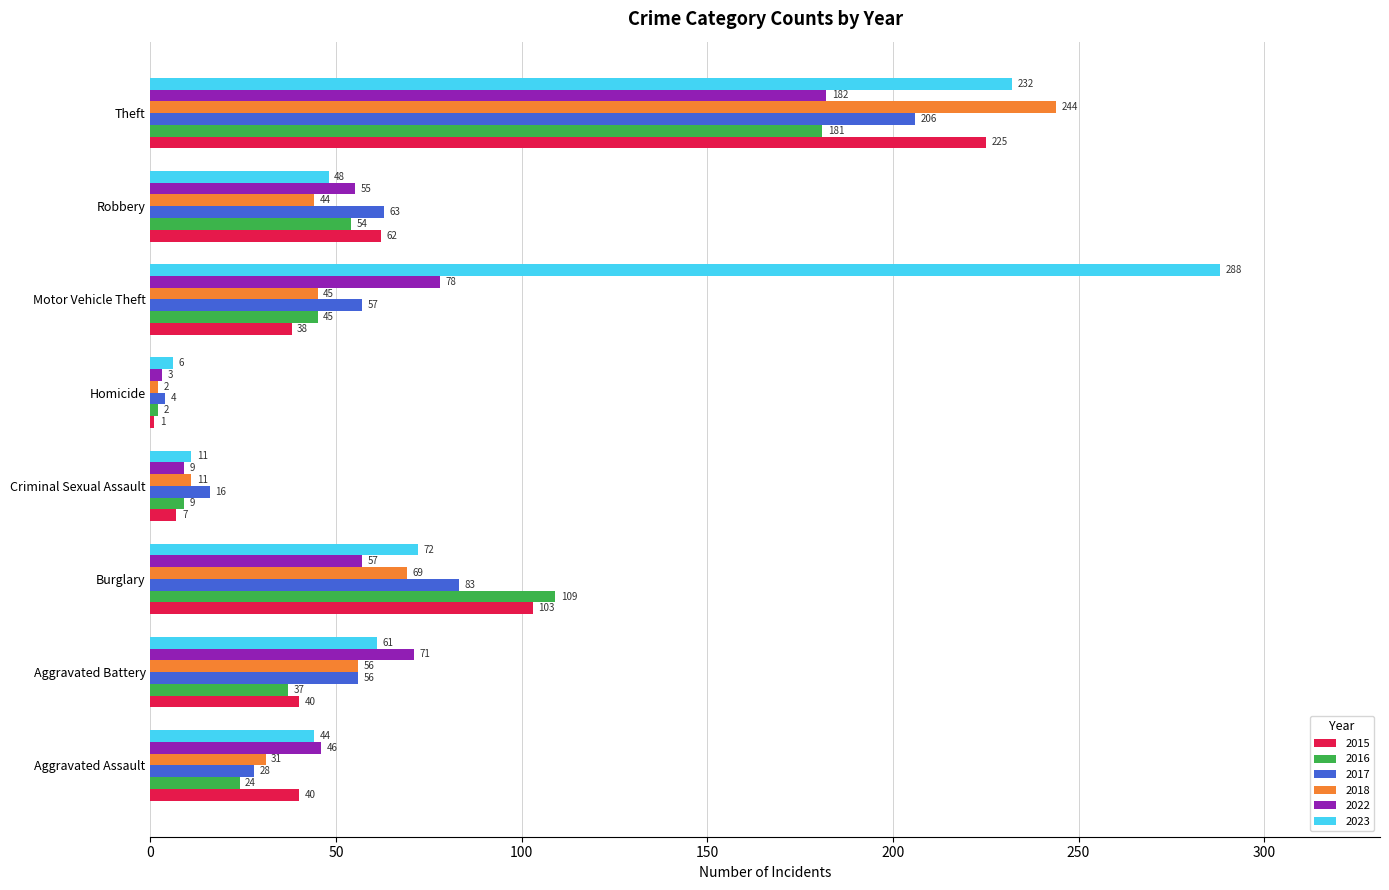

What is the lowest value of the 2015 series?

1